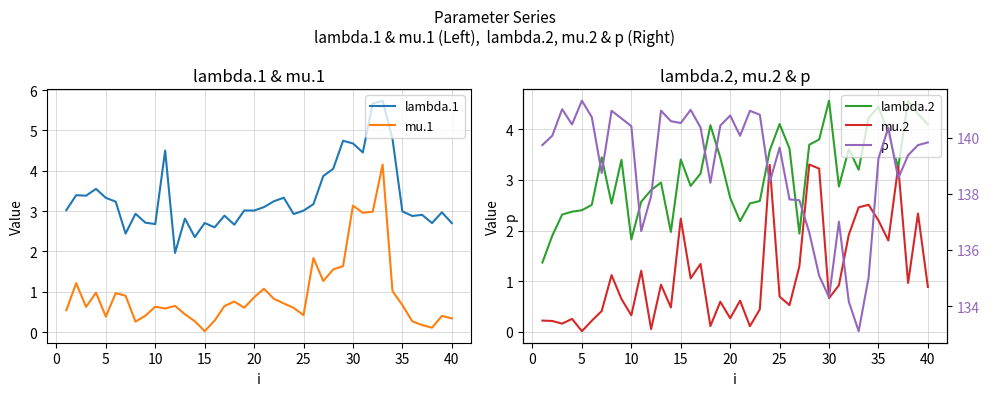

What is the highest value of the p series?

141.3